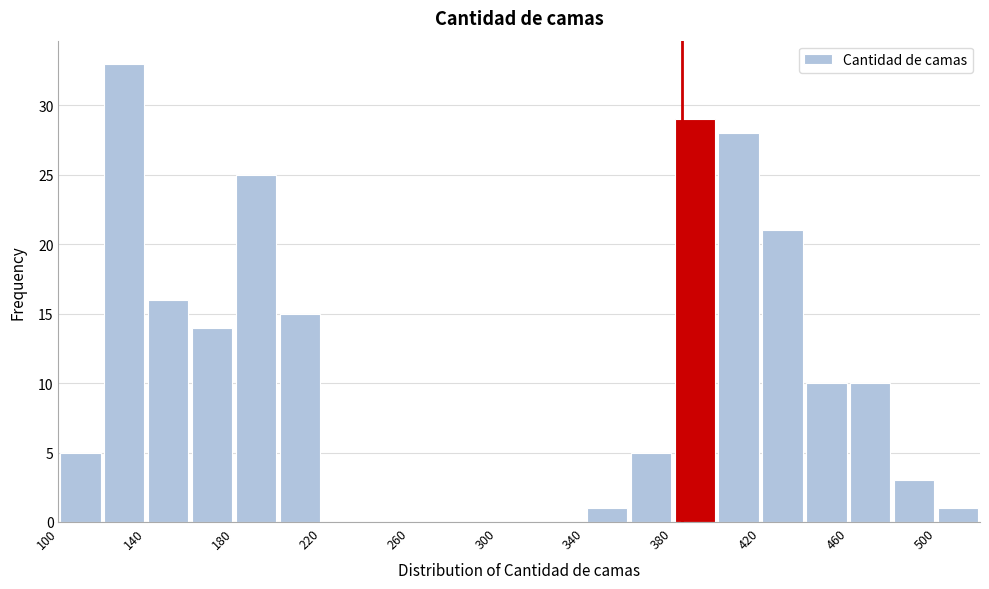

Reading left to right, transcribe this chart: for each bar, give the range it covers on the x-axis and its height. The values are not printed on the chart, so give them approximately, as read against the axis.

100 to 120: 5
120 to 140: 33
140 to 160: 16
160 to 180: 14
180 to 200: 25
200 to 220: 15
220 to 240: 0
240 to 260: 0
260 to 280: 0
280 to 300: 0
300 to 320: 0
320 to 340: 0
340 to 360: 1
360 to 380: 5
380 to 400: 29
400 to 420: 28
420 to 440: 21
440 to 460: 10
460 to 480: 10
480 to 500: 3
500 to 520: 1